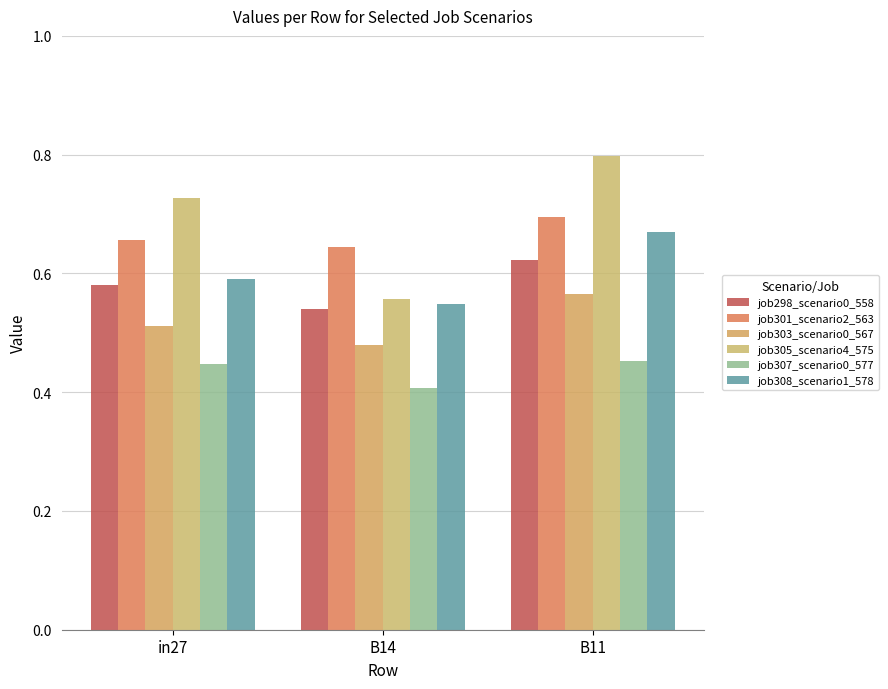

What is the minimum value for job303_scenario0_567?

0.5